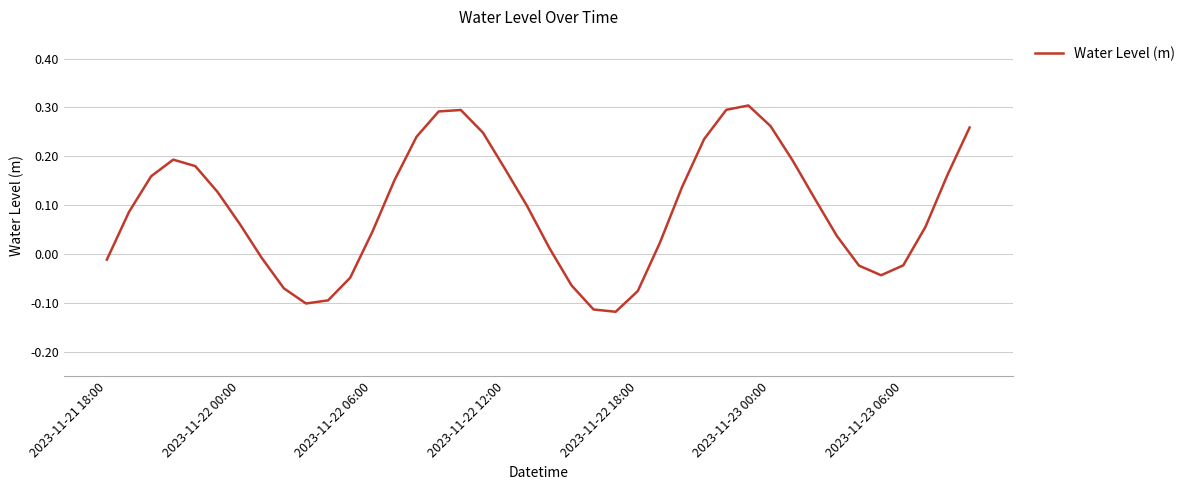

What is the difference between the maximum and minimum values?

0.4